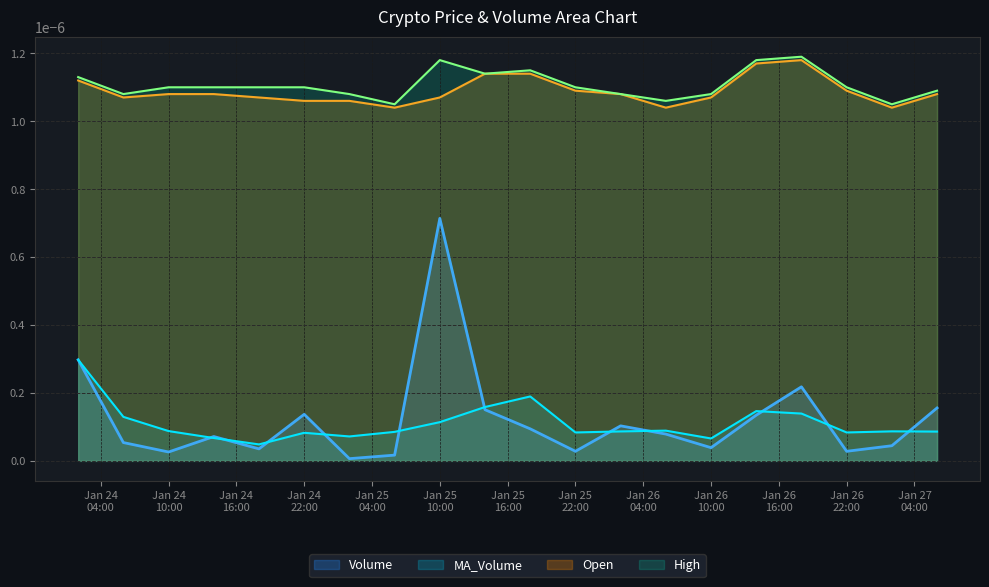

Count the MA_Volume values in the range 0 to 1.

20